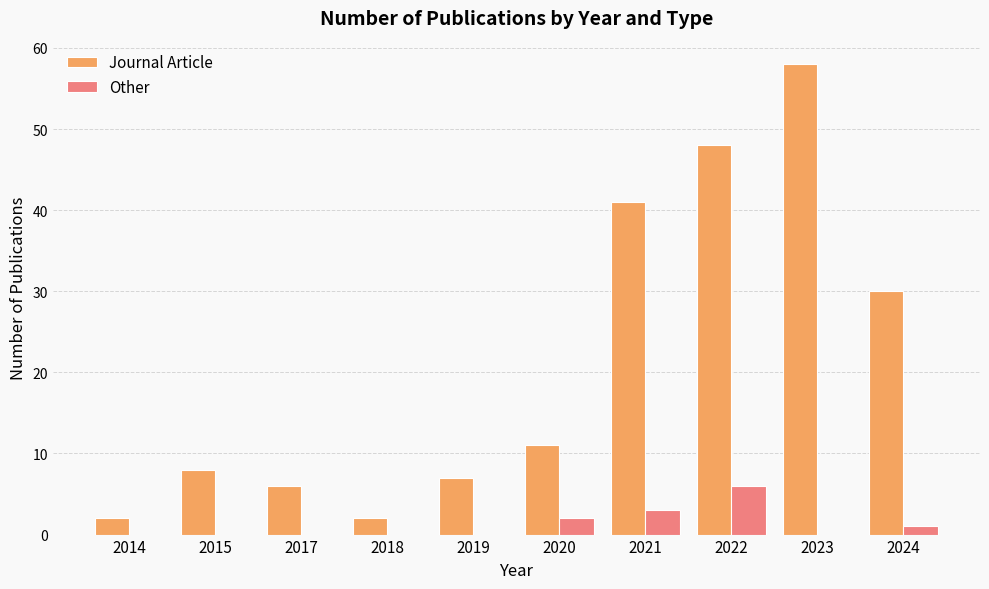

What is the maximum value for Journal Article?

58